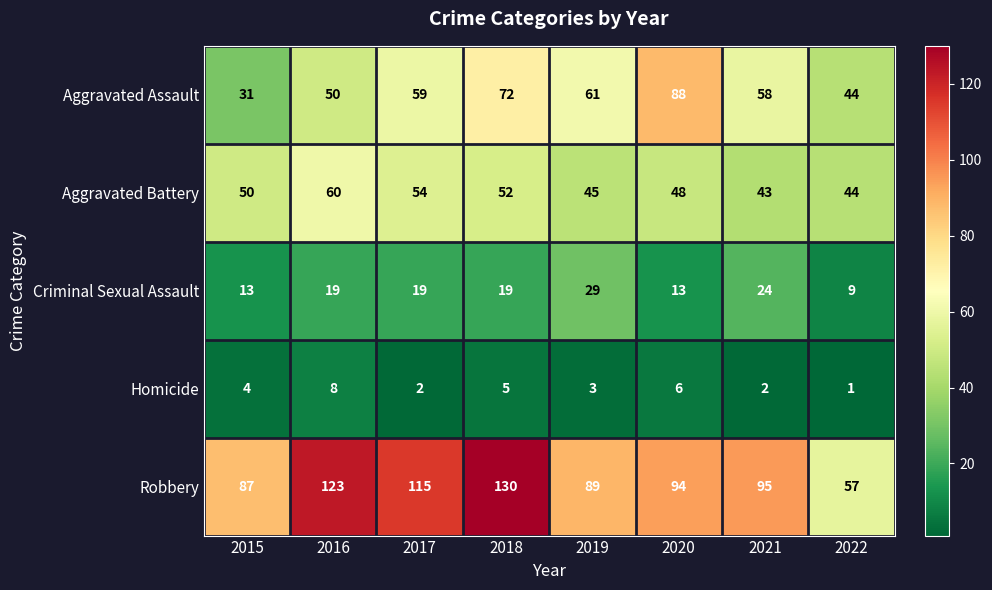

Read the Aggravated Assault value at 2019, to the nearest 5.

60